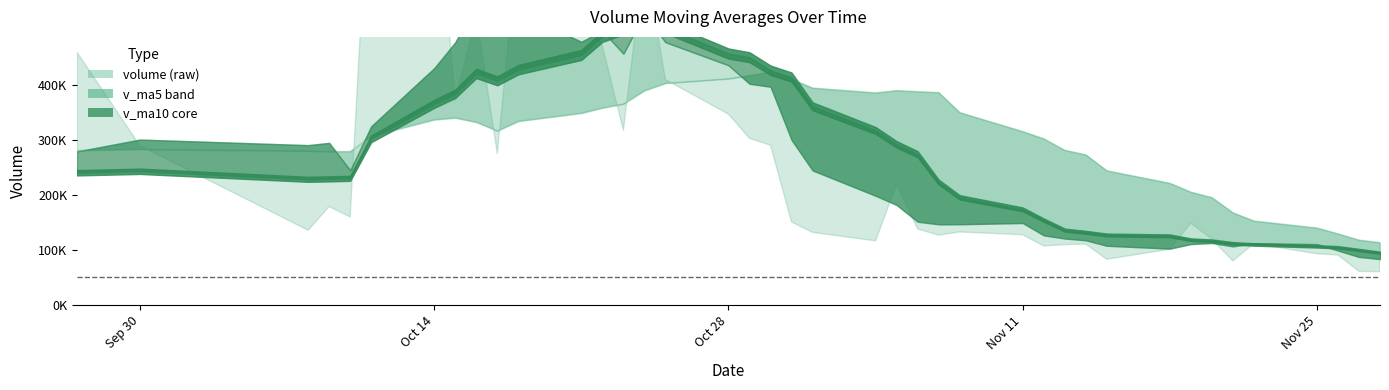

Which label corresponds to the largest value in the chart?

2019-10-11